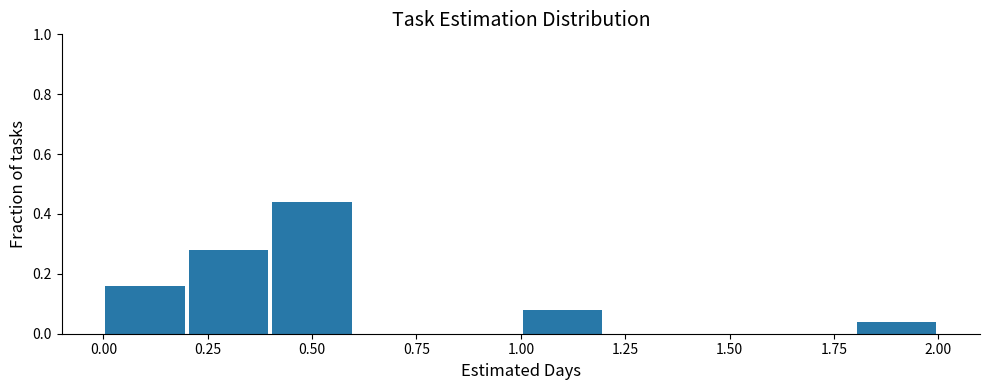

Reading left to right, transcribe this chart: for each bar, give the range it covers on the x-axis and its height. The values are not printed on the chart, so give them approximately, as read against the axis.

0.0 to 0.2: 0.16
0.2 to 0.4: 0.28
0.4 to 0.6: 0.44
0.6 to 0.8: 0
0.8 to 1.0: 0
1.0 to 1.2: 0.08
1.2 to 1.4: 0
1.4 to 1.6: 0
1.6 to 1.8: 0
1.8 to 2.0: 0.04